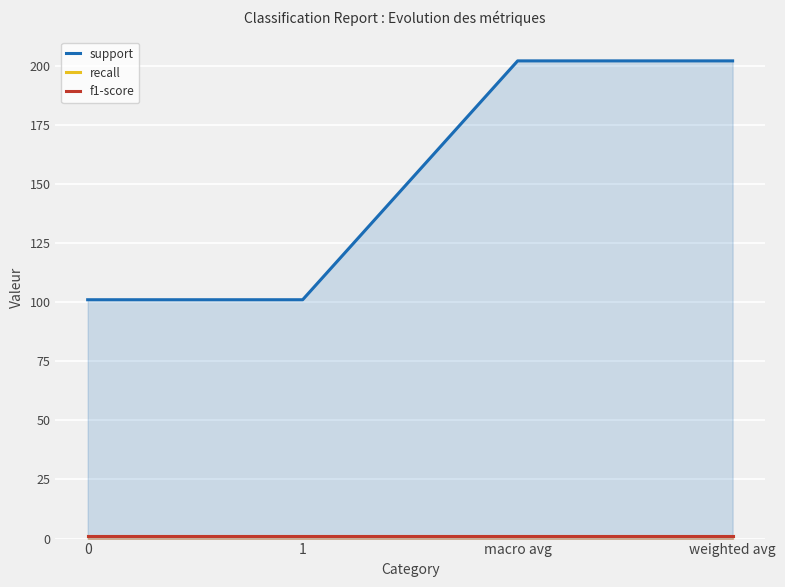

What is the sum of the recall values at 1 and 0?

2